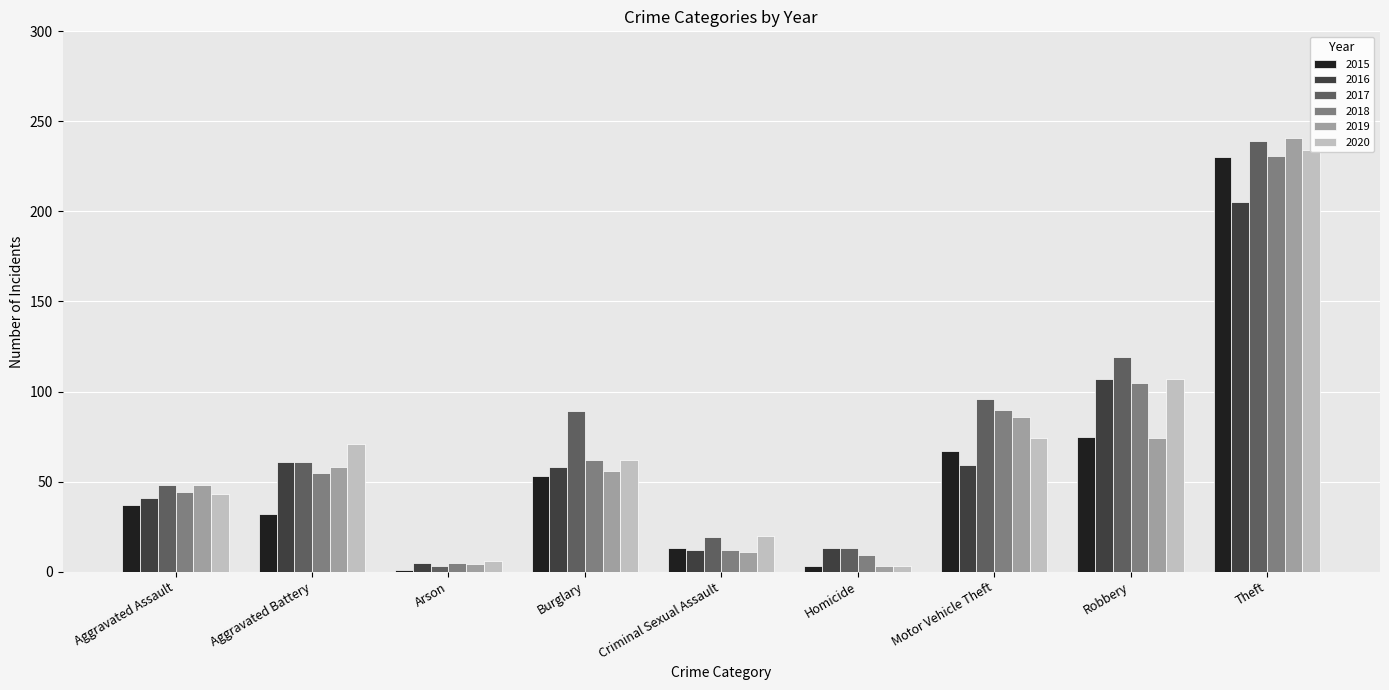

Which series has the largest range (max minus min)?

2019